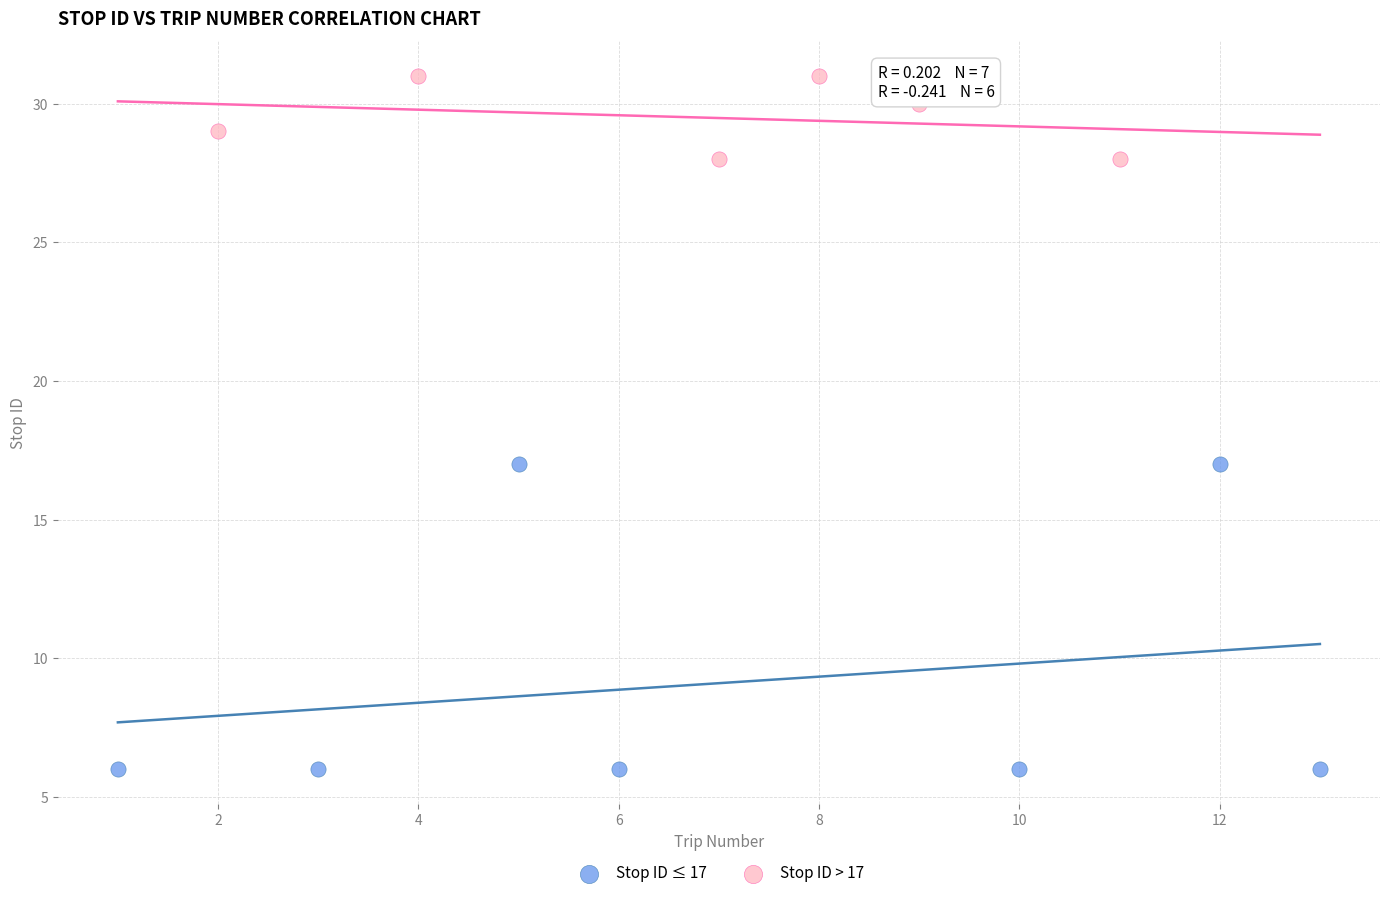

Which series contains the lowest Y value?

Stop ID ≤ 17